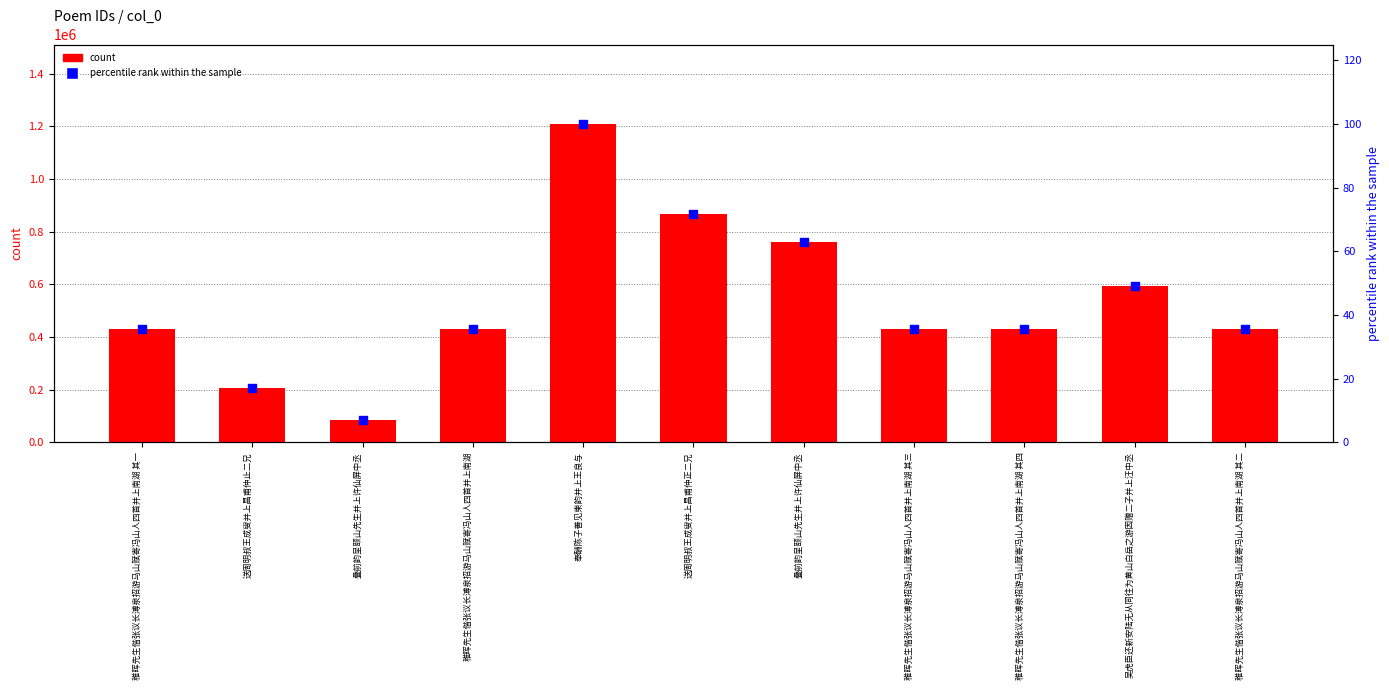

Which series contains the lowest Y value?

percentile rank within the sample